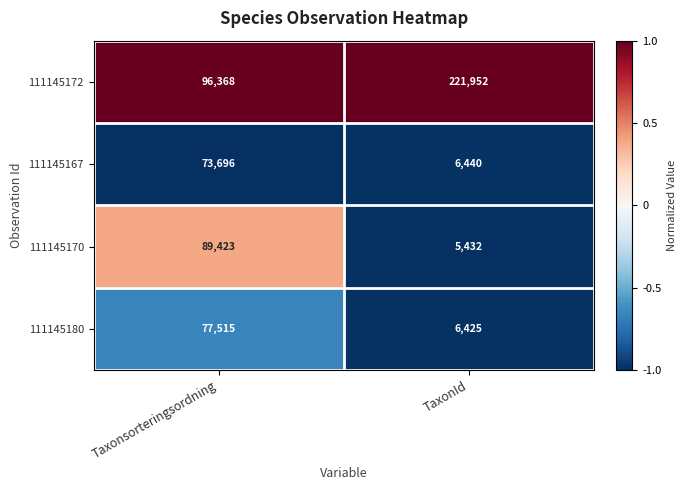

The 111145172 series shows 221952 at TaxonId. True or false?

True